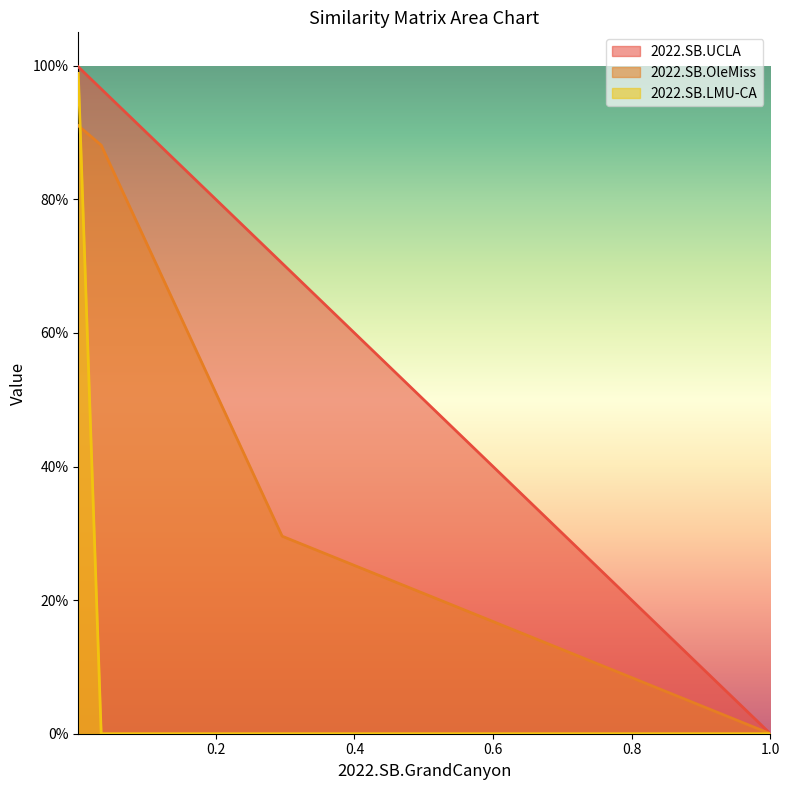

At 2022.SB.UCLA, list the series in order from smallest to largest.

2022.SB.OleMiss, 2022.SB.LMU-CA, 2022.SB.UCLA